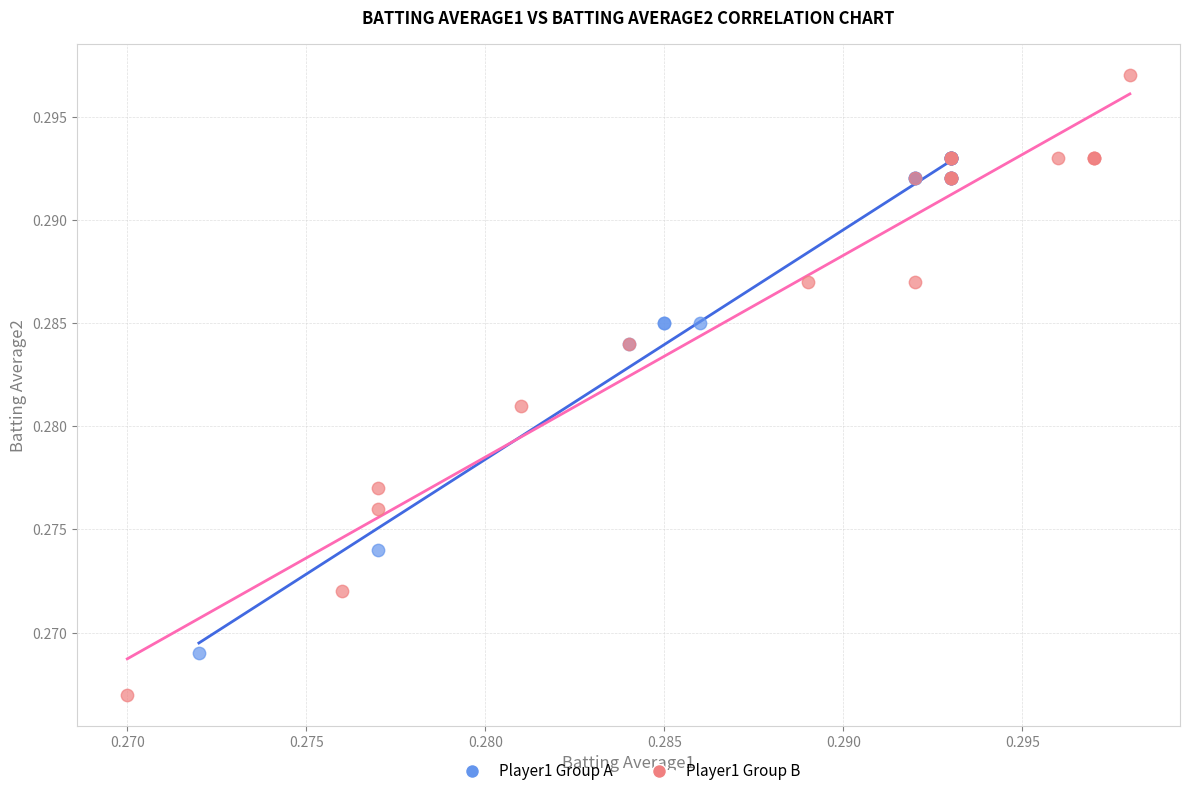

Which series reaches the maximum Y coordinate?

Player1 Group B